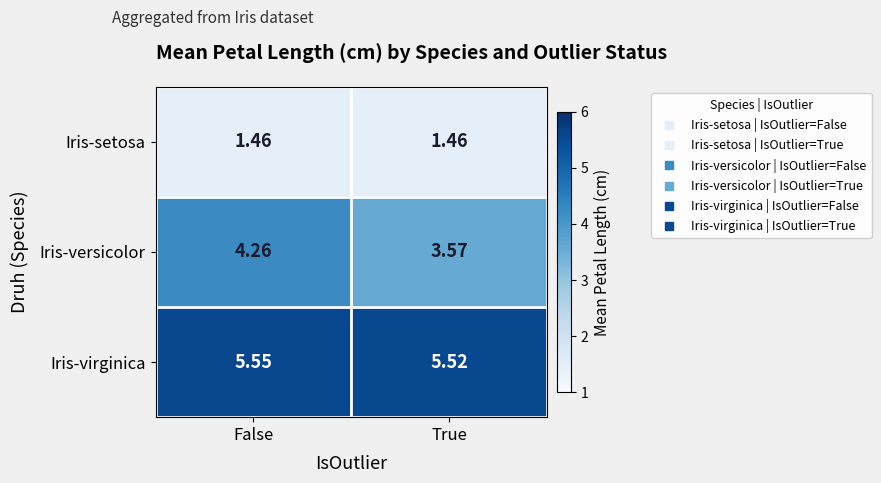

At how many categories does at least one series exceed 4?

2